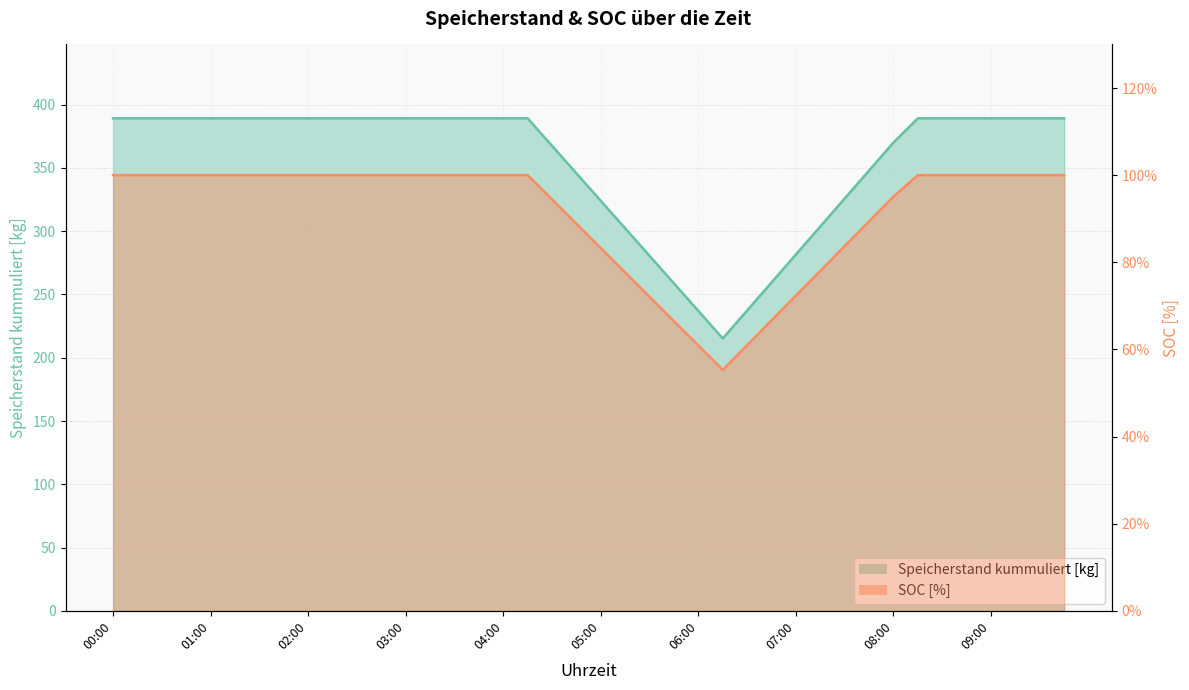

Reading left to right, extract all data points from this chart.

Speicherstand kummuliert [kg]: 00:00=389.2	00:15=389.2	00:30=389.2	00:45=389.2	01:00=389.2	01:15=389.2	01:30=389.2	01:45=389.2	02:00=389.2	02:15=389.2	02:30=389.2	02:45=389.2	03:00=389.2	03:15=389.2	03:30=389.2	03:45=389.2	04:00=389.2	04:15=389.2	04:30=367.5	04:45=345.8	05:00=324.0	05:15=302.2	05:30=280.5	05:45=258.8	06:00=237.0	06:15=215.2	06:30=237.4	06:45=259.5	07:00=281.6	07:15=303.8	07:30=325.9	07:45=348.0	08:00=370.1	08:15=389.2	08:30=389.2	08:45=389.2	09:00=389.2	09:15=389.2	09:30=389.2	09:45=389.2
SOC [%]: 00:00=1.0	00:15=1.0	00:30=1.0	00:45=1.0	01:00=1.0	01:15=1.0	01:30=1.0	01:45=1.0	02:00=1.0	02:15=1.0	02:30=1.0	02:45=1.0	03:00=1.0	03:15=1.0	03:30=1.0	03:45=1.0	04:00=1.0	04:15=1.0	04:30=0.9	04:45=0.9	05:00=0.8	05:15=0.8	05:30=0.7	05:45=0.7	06:00=0.6	06:15=0.6	06:30=0.6	06:45=0.7	07:00=0.7	07:15=0.8	07:30=0.8	07:45=0.9	08:00=1.0	08:15=1.0	08:30=1.0	08:45=1.0	09:00=1.0	09:15=1.0	09:30=1.0	09:45=1.0